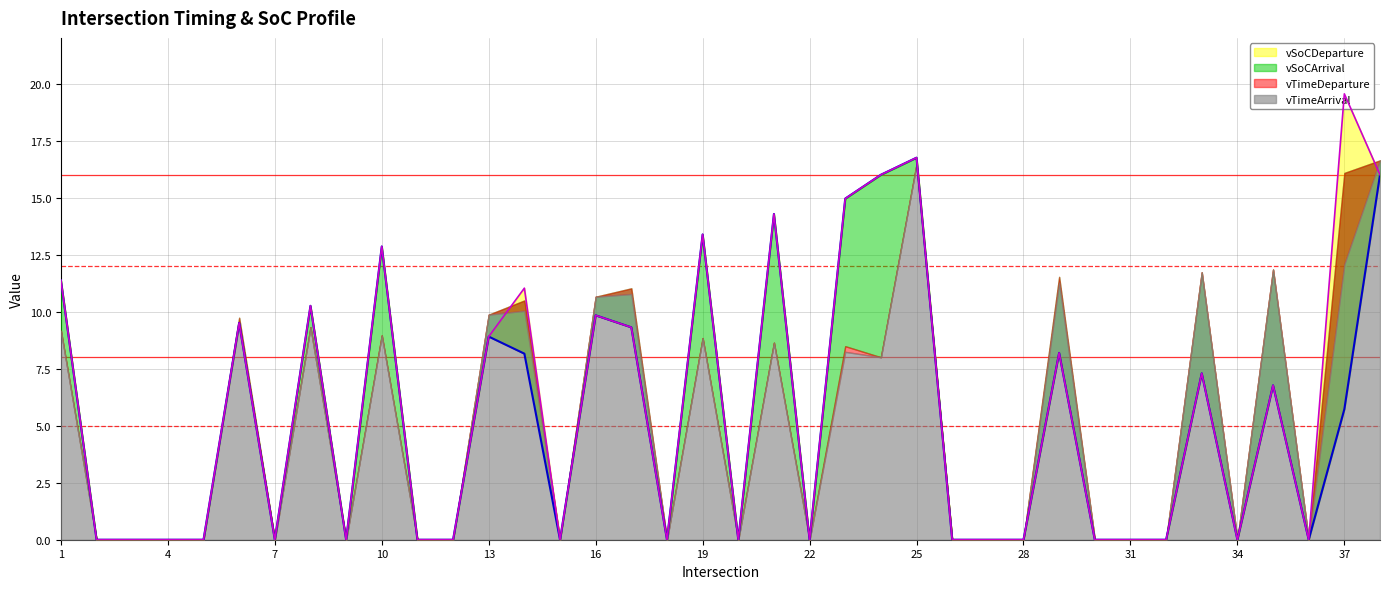

Is the value of vSoCArrival at 9 greater than the value of vSoCDeparture at 22?

No